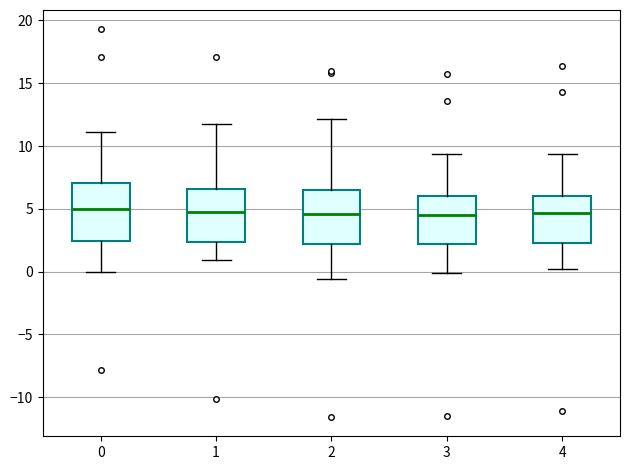

Reading left to right, read every box against the y-axis: the position of its median line, the range the box covers, and the ends of its whiskers. The values are not printed on the chart, so give them approximately, as read against the axis.

0: median 5.0, box 2.5 to 7.0, whiskers 0.0 to 11.0
1: median 5.0, box 2.5 to 6.5, whiskers 1.0 to 12.0
2: median 4.5, box 2.0 to 6.5, whiskers -0.5 to 12.0
3: median 4.5, box 2.0 to 6.0, whiskers 0.0 to 9.5
4: median 4.5, box 2.5 to 6.0, whiskers 0.0 to 9.5